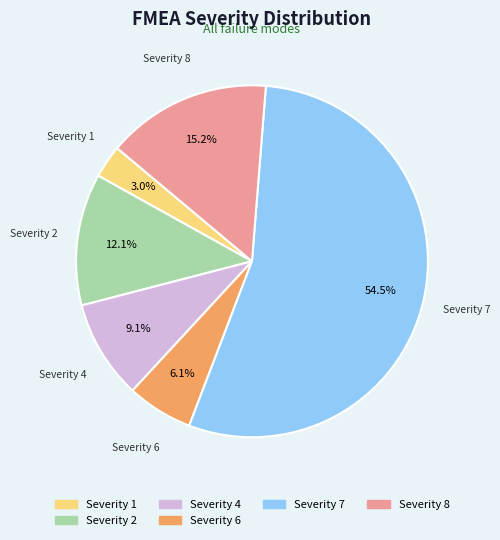

Is there a majority slice in this chart?

Yes